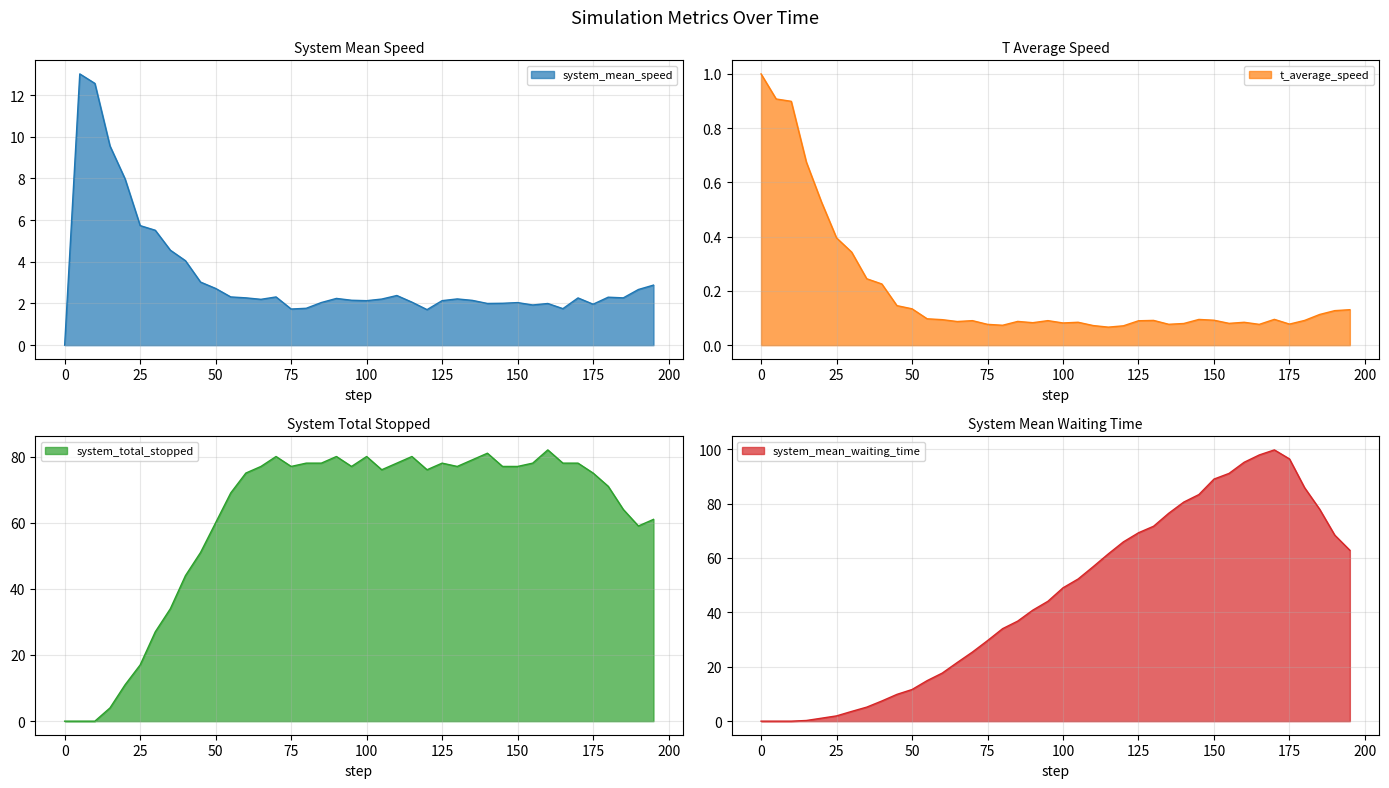

Which series has the largest total across all categories?

system_total_stopped